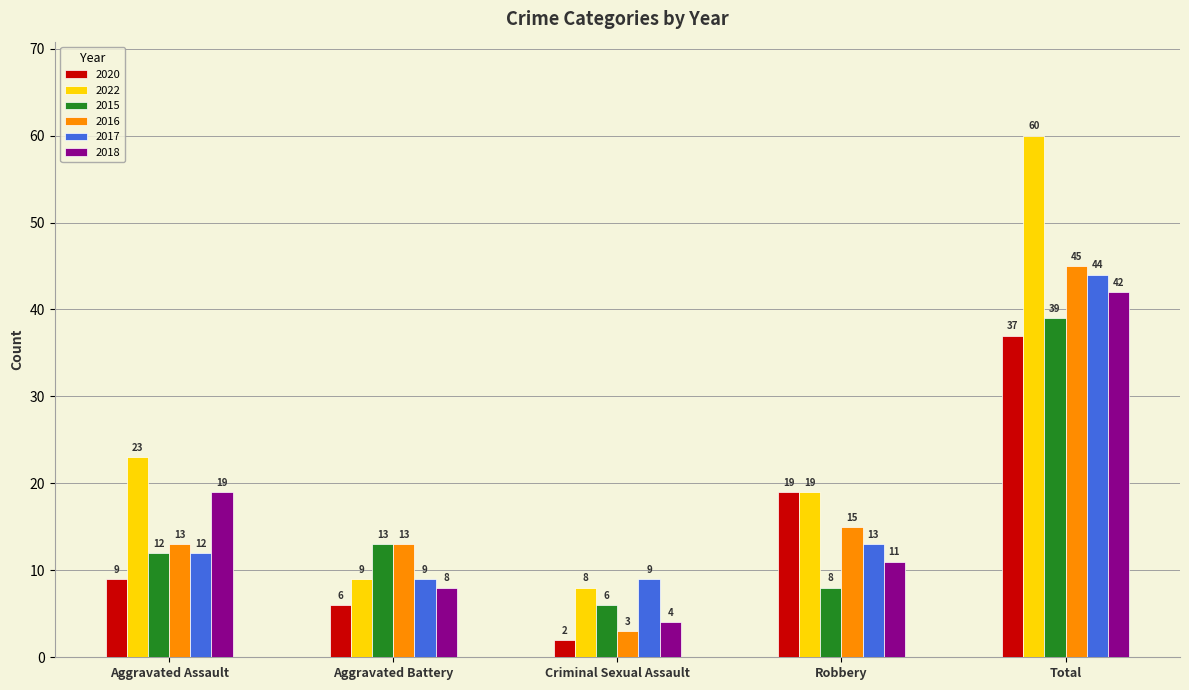

What is the greatest value displayed?

60